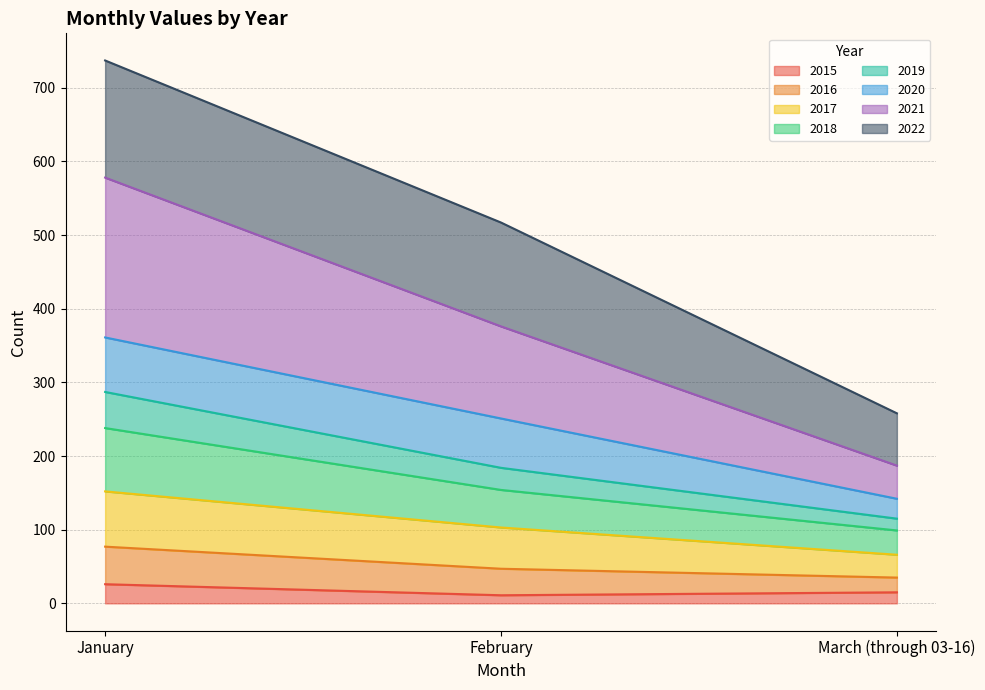

At which category is the sum across all series the highest?

January